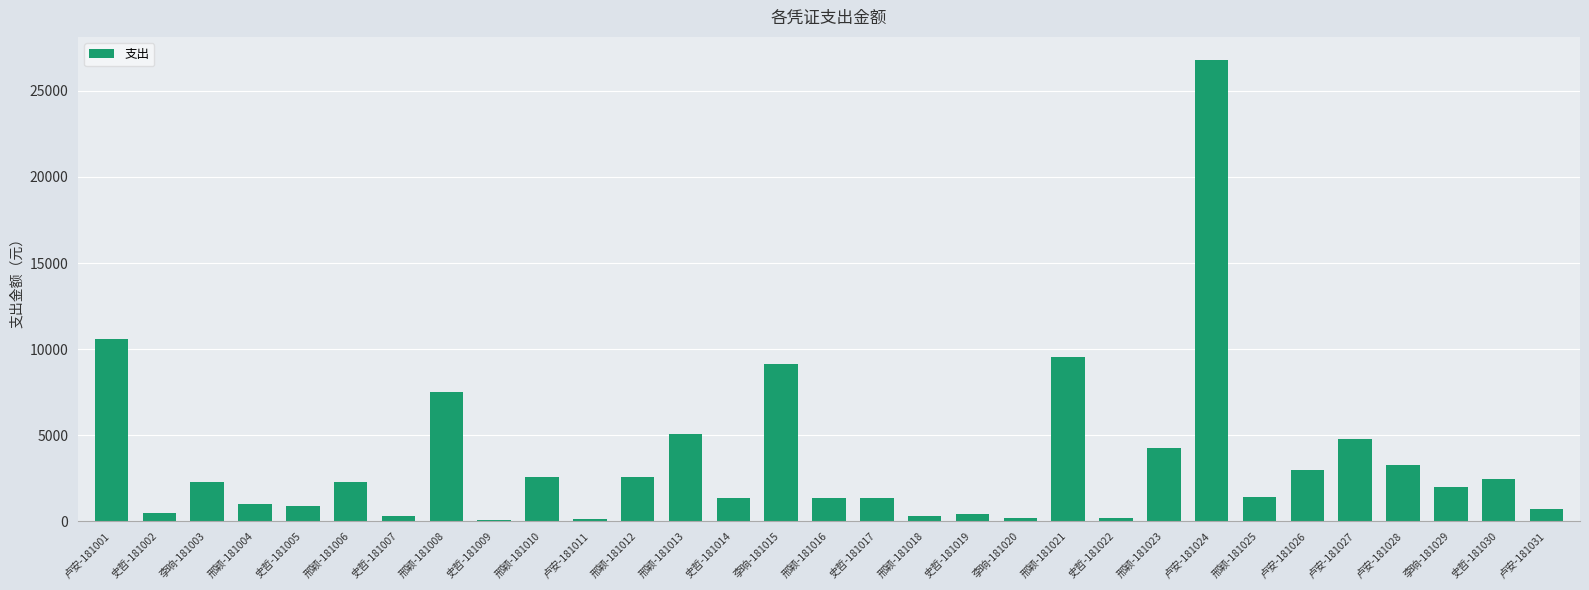

What is the difference between the maximum and minimum values?

26704.3